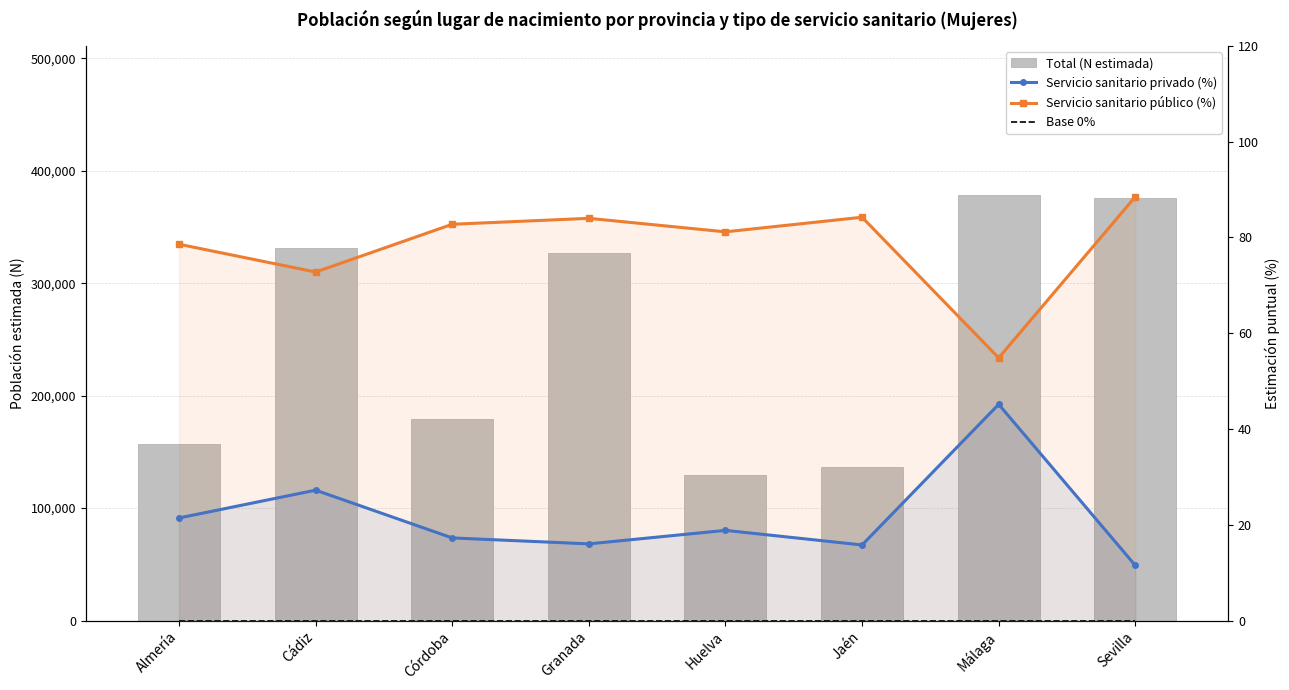

Is it true that Total (N estimada) equals 179575.0 at Córdoba?

True